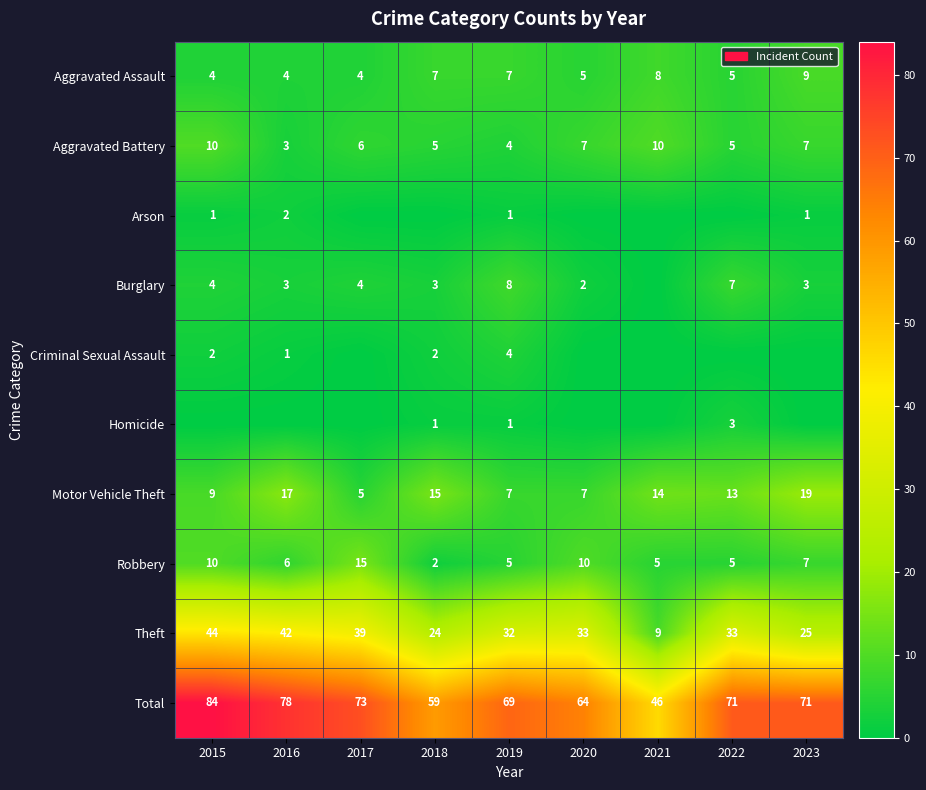

Which category has the lowest value in the Theft series?

2021